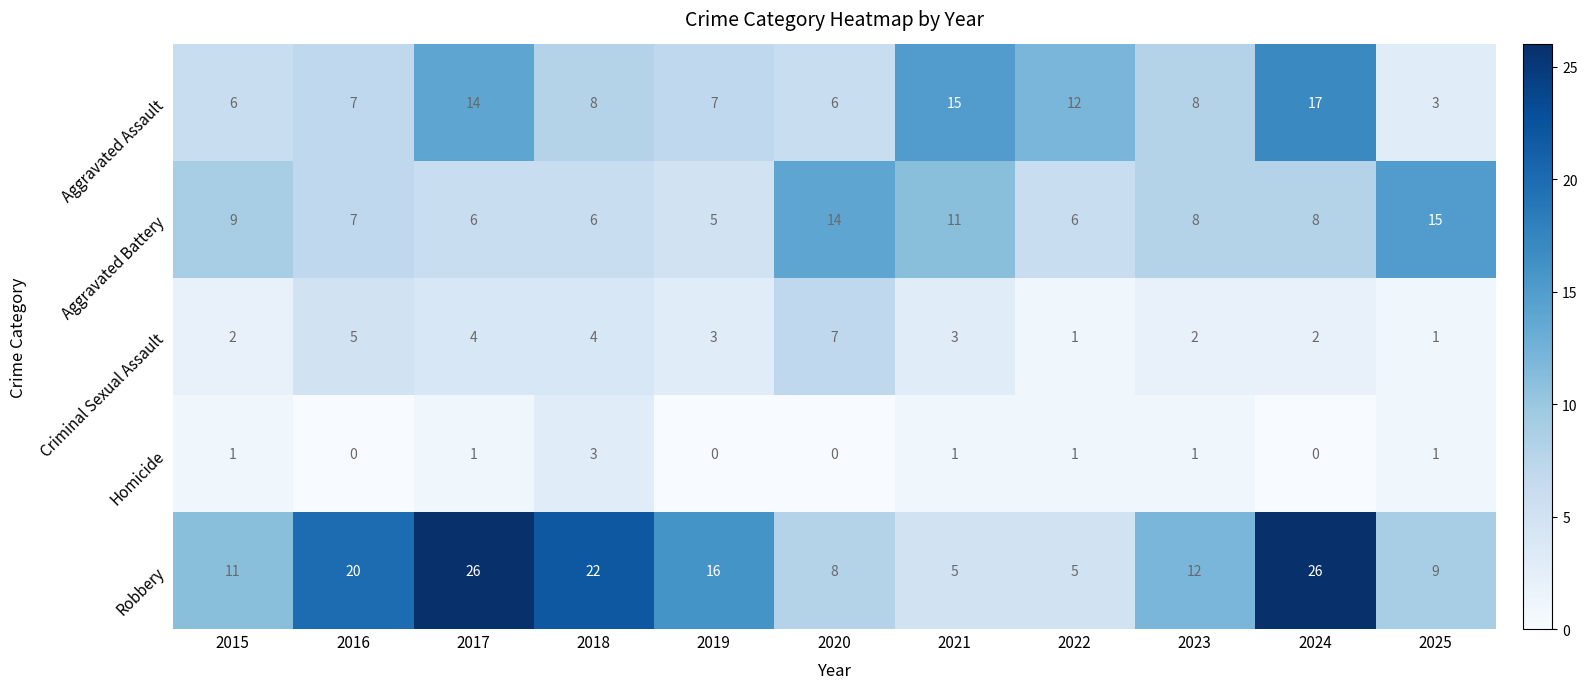

What is the difference between the second highest and second lowest values in the Aggravated Battery series?

8